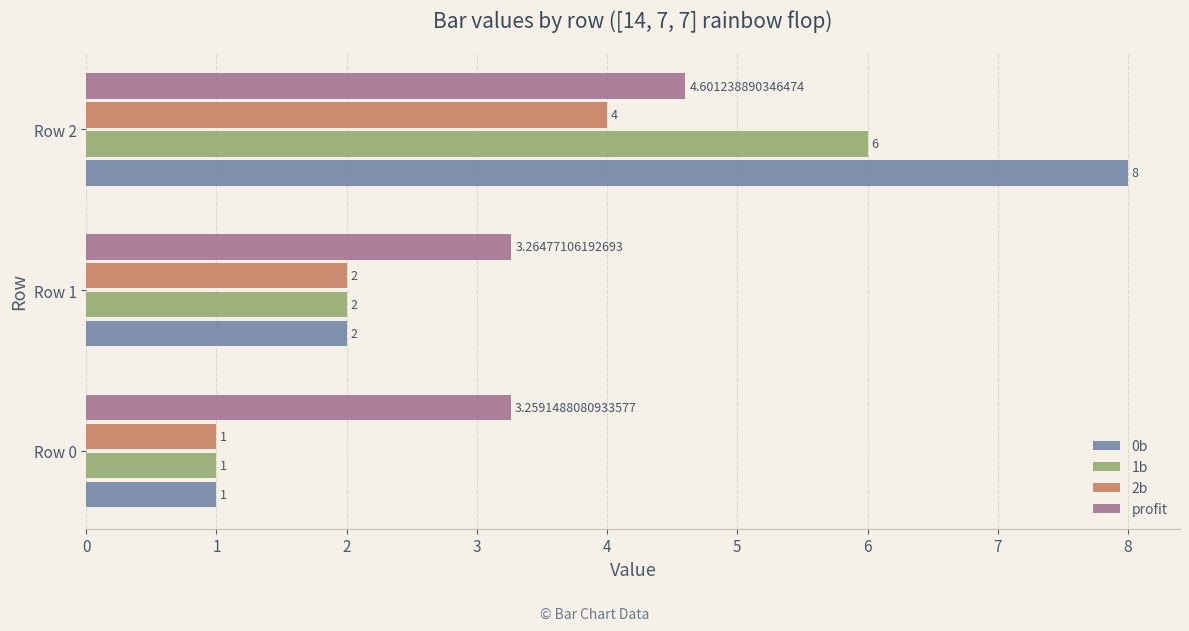

Rank the categories by 2b value from lowest to highest.

Row 0, Row 1, Row 2